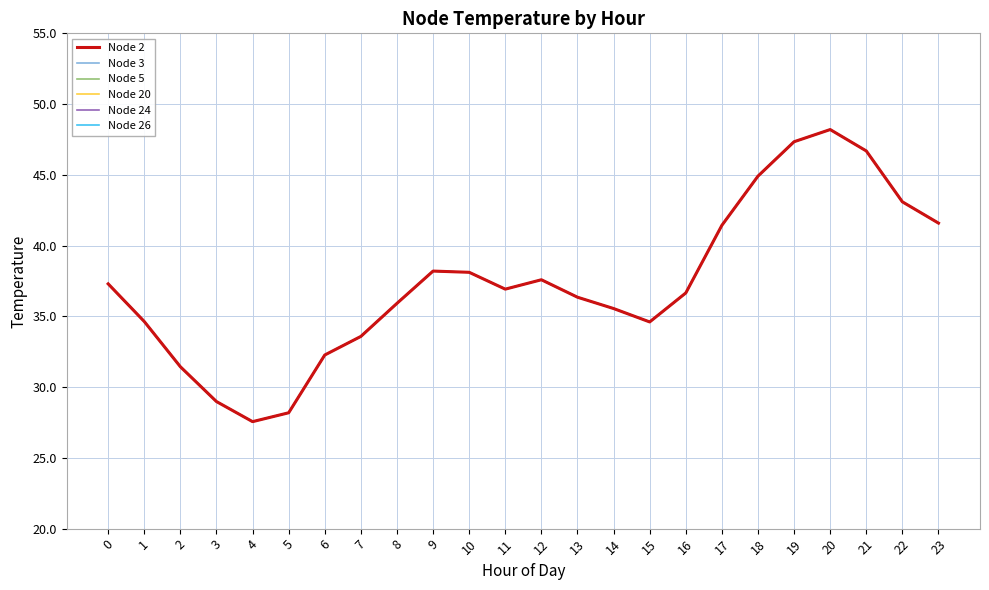

Does the chart display data point markers on the line(s)?

No